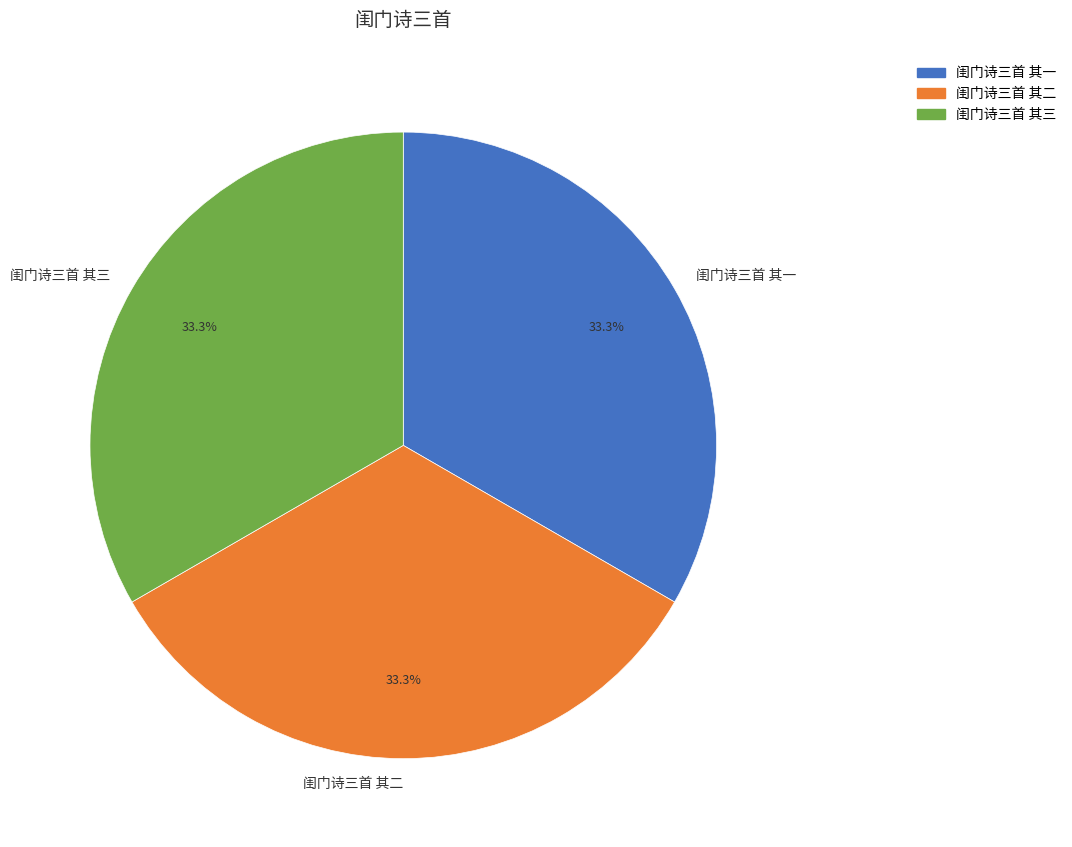

Is 闺门诗三首 其二 the majority of the pie?

No